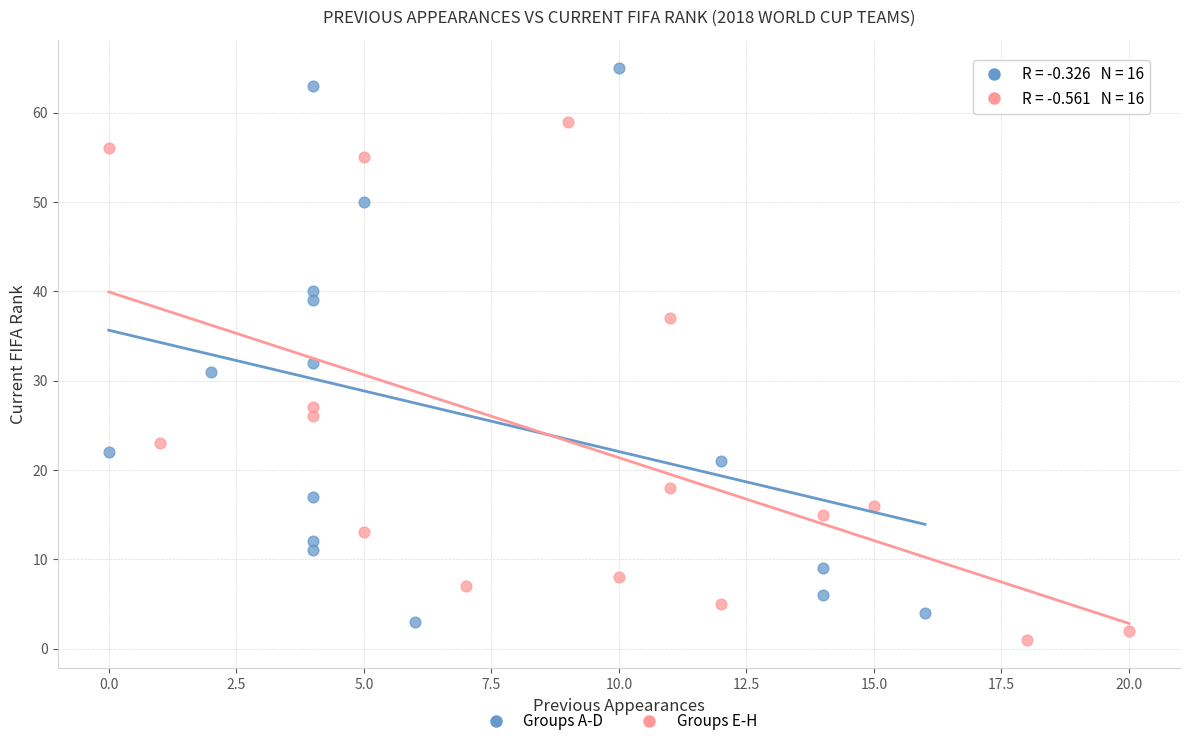

Which series contains the highest Y value?

Groups A-D